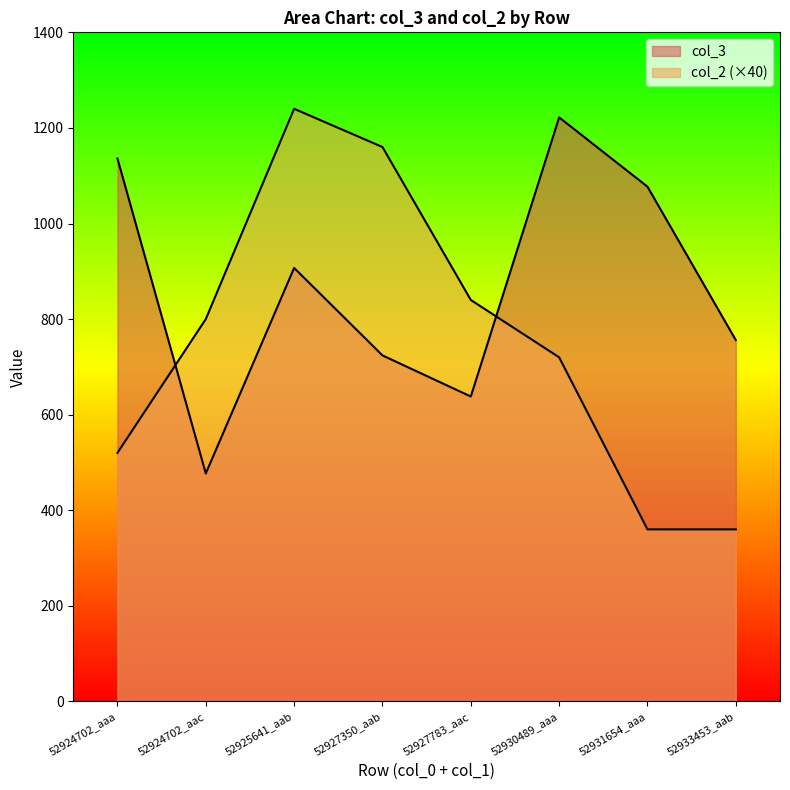

What is the value of the col_3 point at the 4th from the left?

724